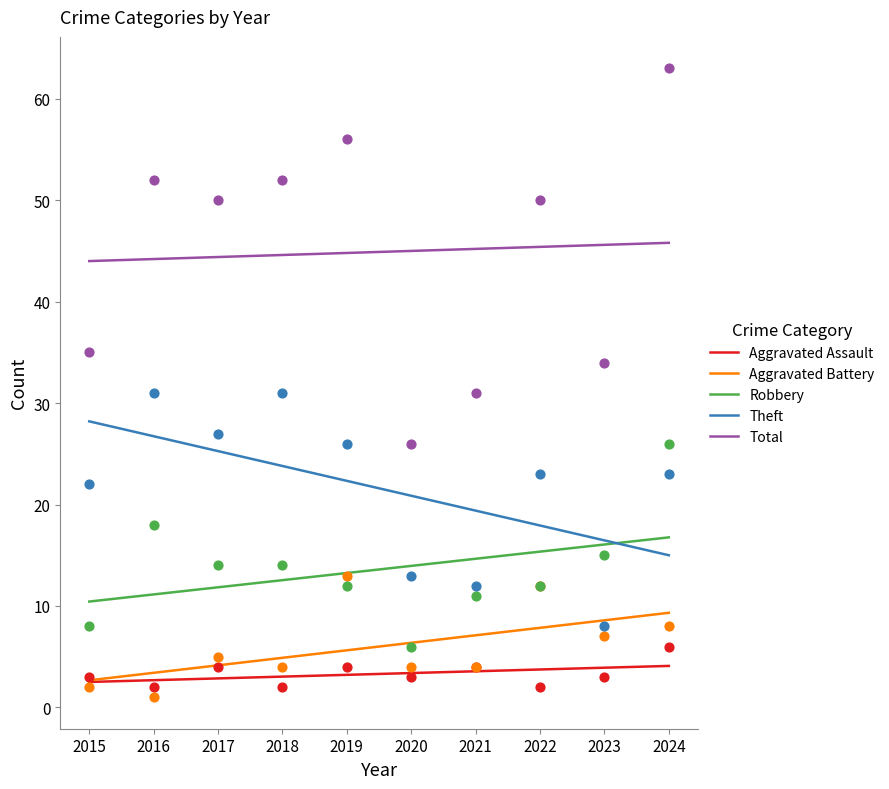

Which series has the widest spread of Y values?

Theft